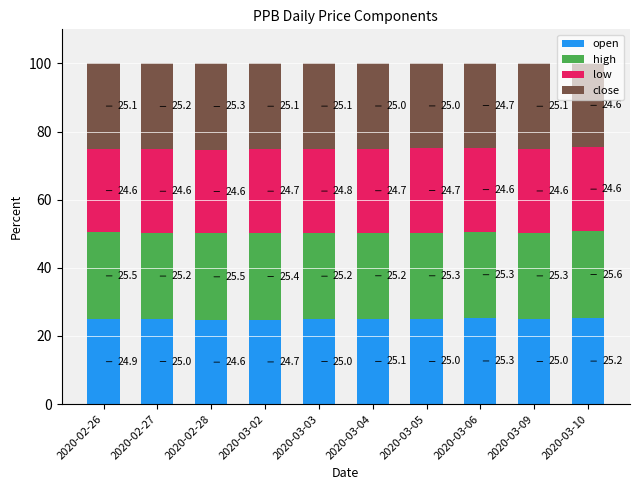

At which label does open reach its minimum?

2020-02-28